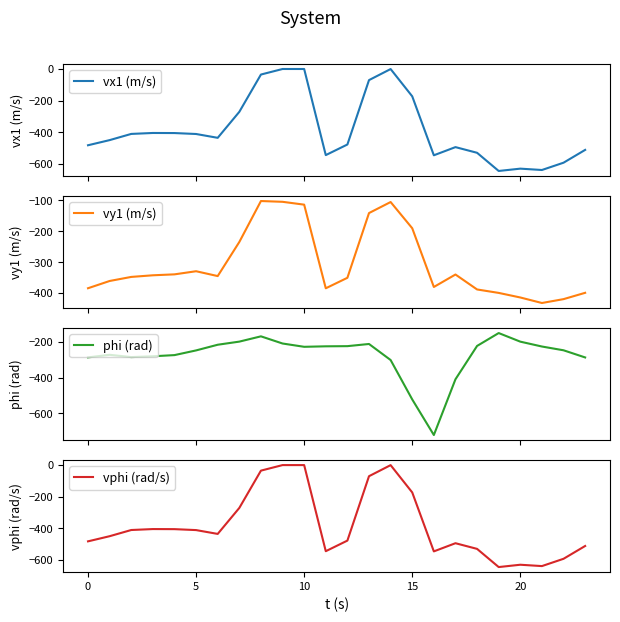

What is the difference between the phi (rad) values at 21 and 7?

27.4